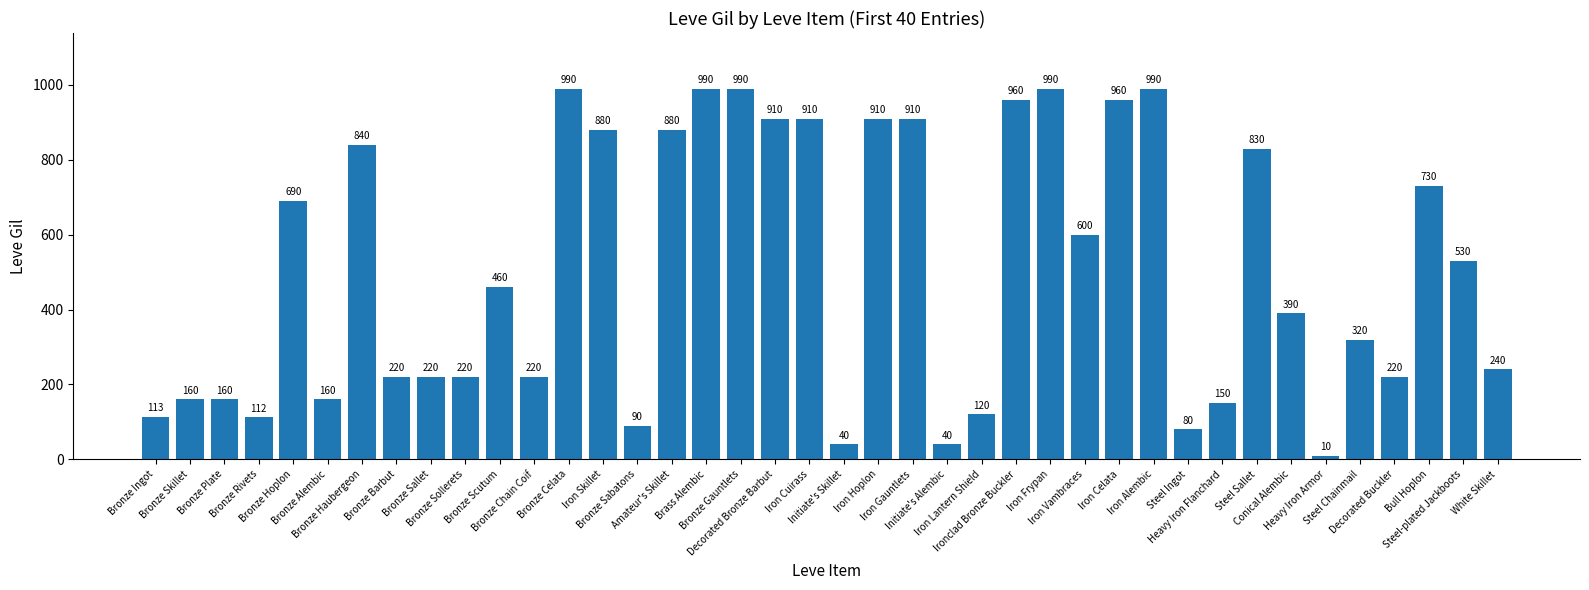

Reading left to right, transcribe all the data shown in this chart.

113	160	160	112	690	160	840	220	220	220	460	220	990	880	90	880	990	990	910	910	40	910	910	40	120	960	990	600	960	990	80	150	830	390	10	320	220	730	530	240